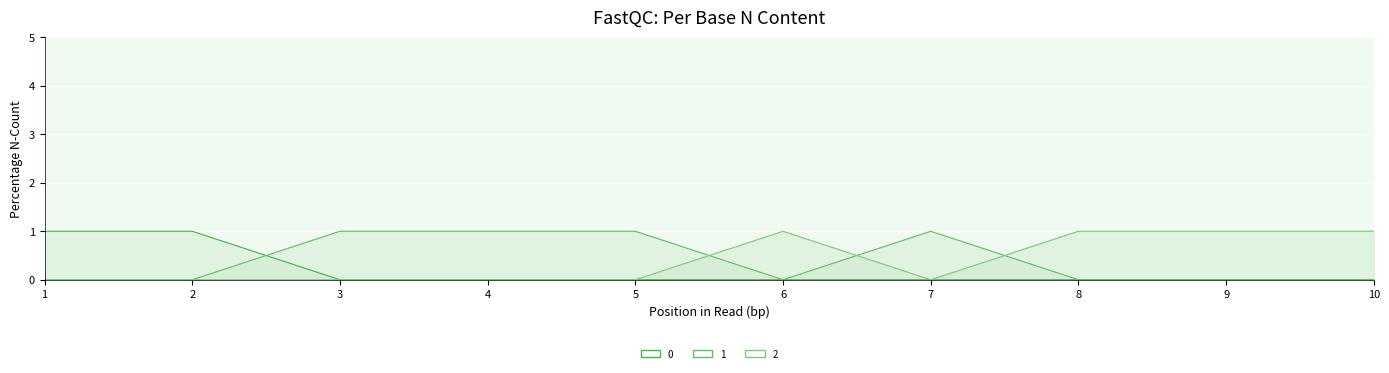

How many lines are shown in the chart?

3